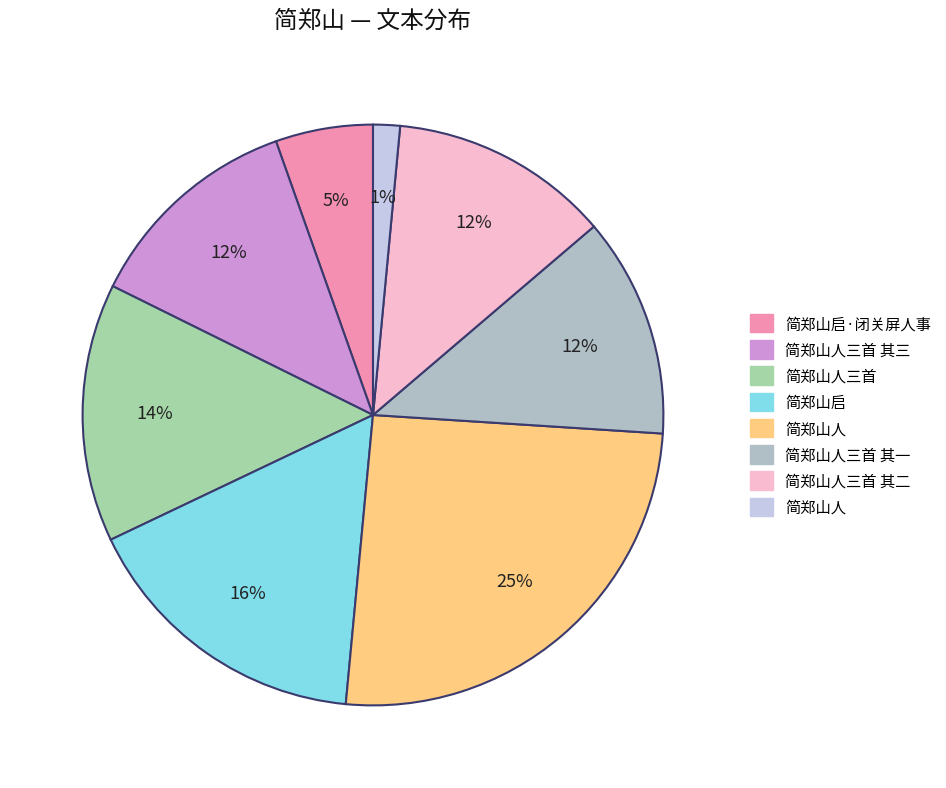

How many slices are in this pie chart?

8